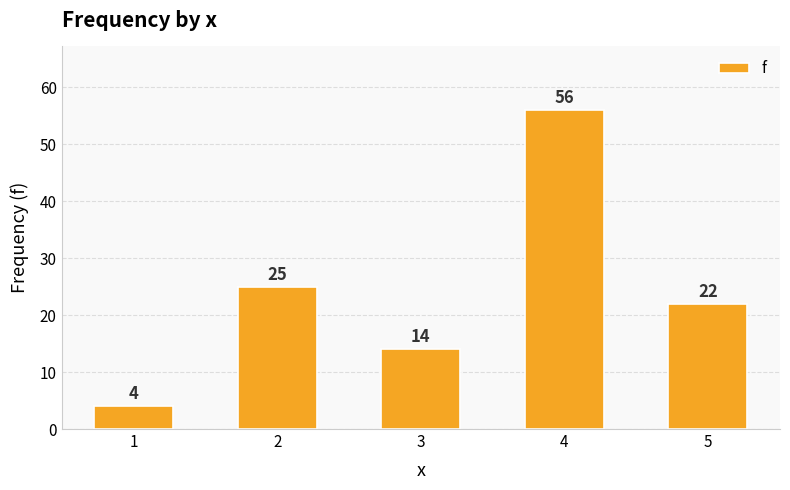

The value at 2 is 38. True or false?

False